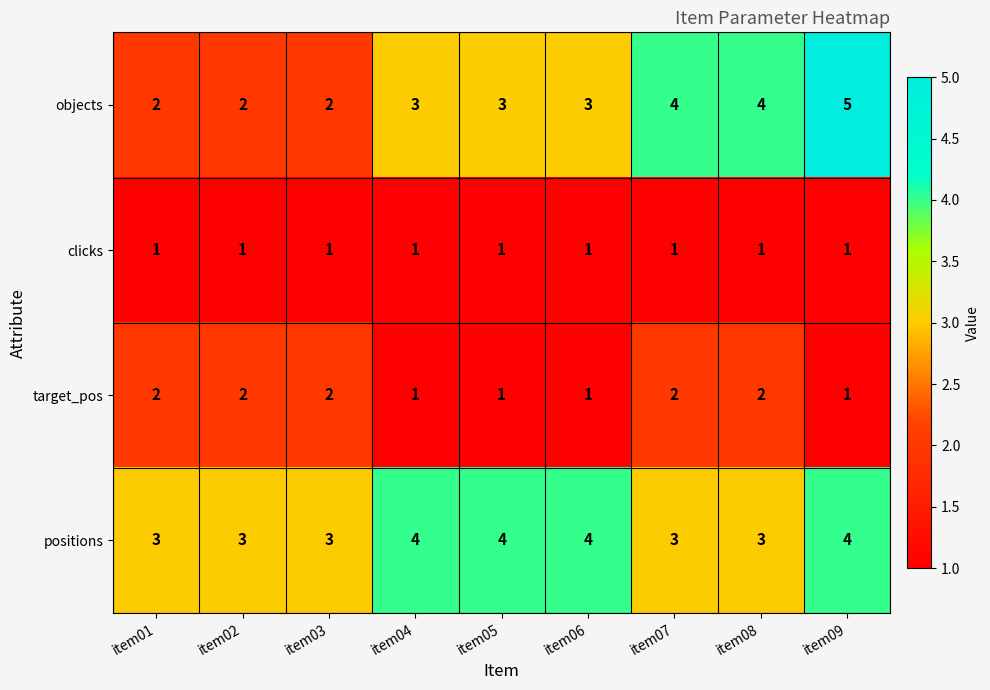

How many series are shown in this chart?

4